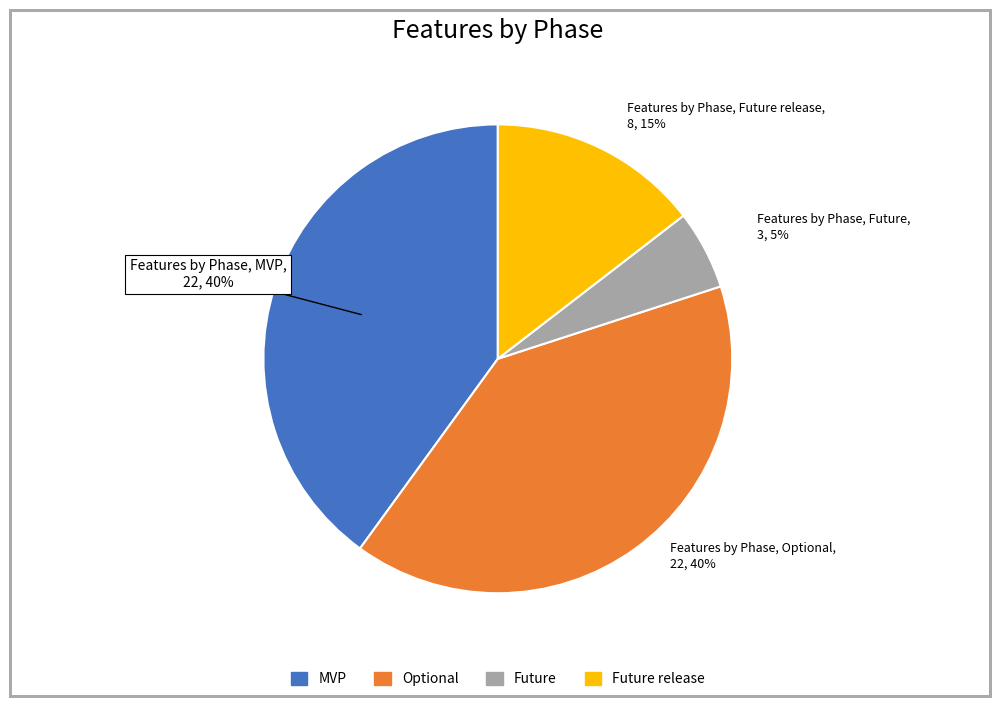

To the nearest percent, what is the average slice percentage?

25%